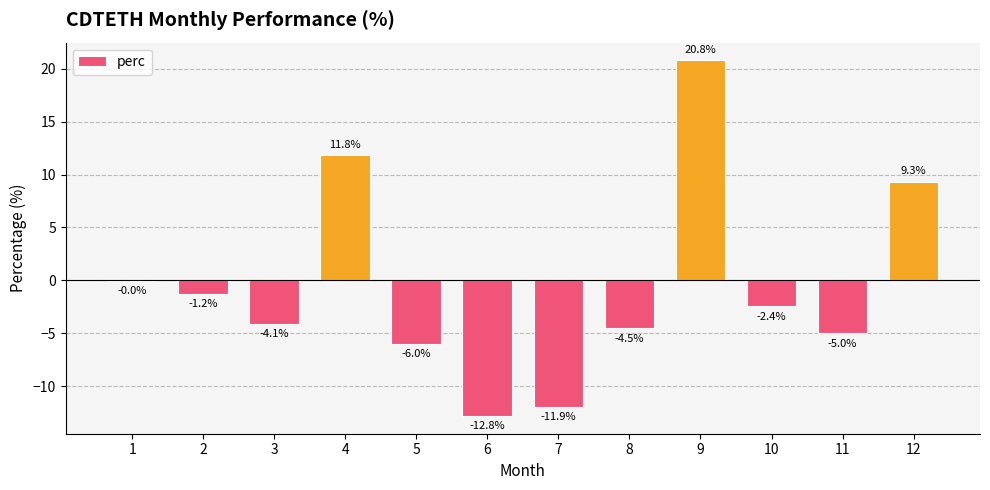

Which label corresponds to the largest value in the chart?

9